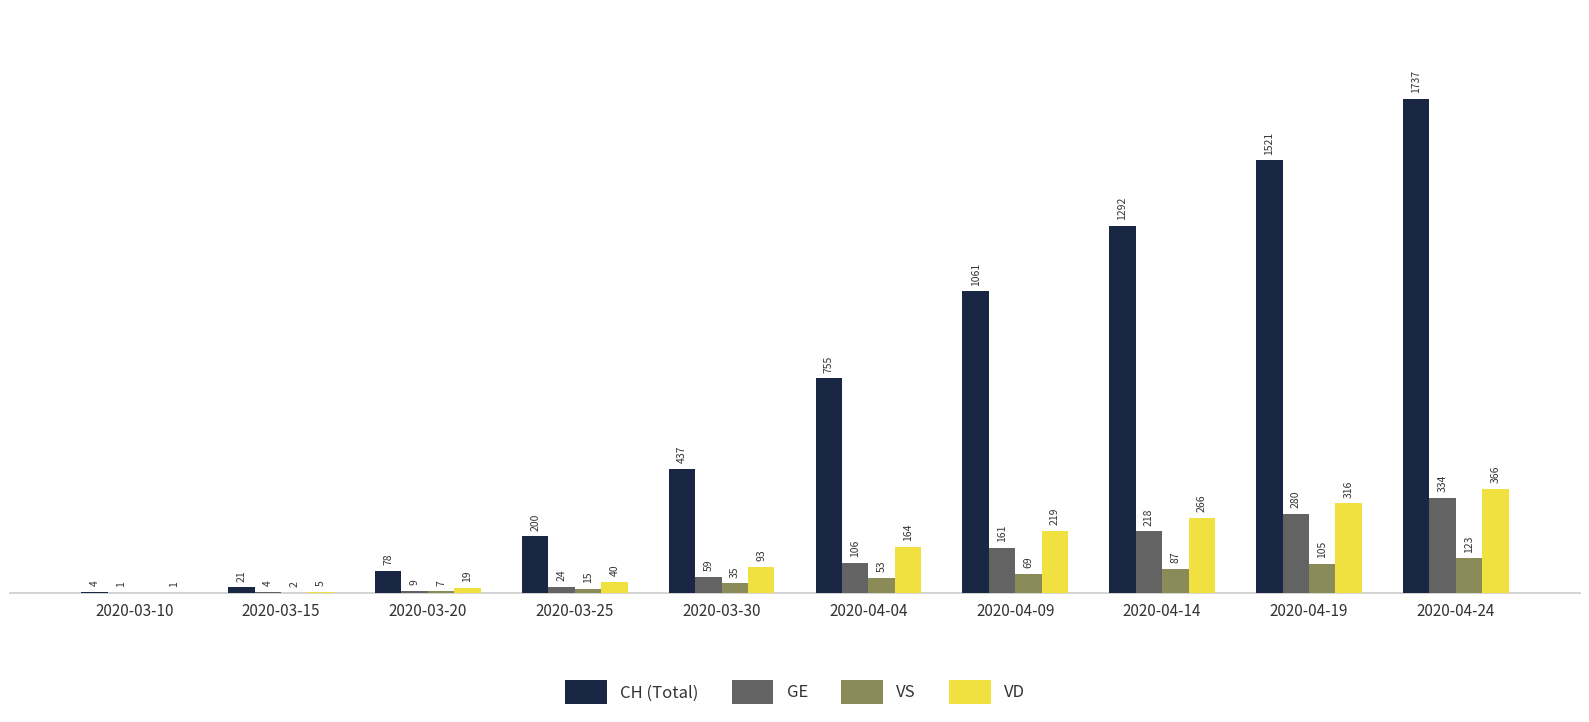

At which category is the sum across all series the highest?

2020-04-24